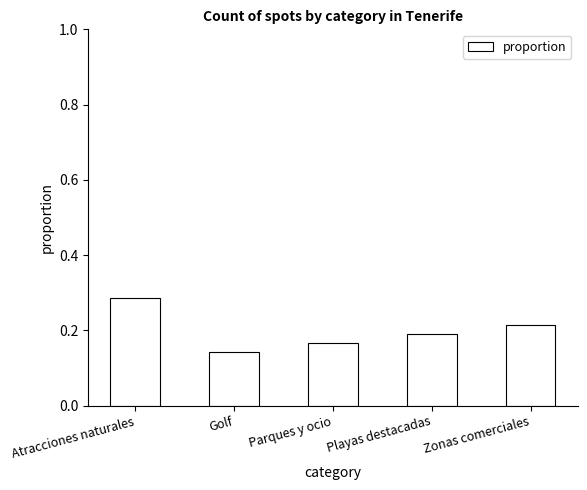

Rank the categories by value from highest to lowest.

Atracciones naturales, Zonas comerciales, Playas destacadas, Parques y ocio, Golf